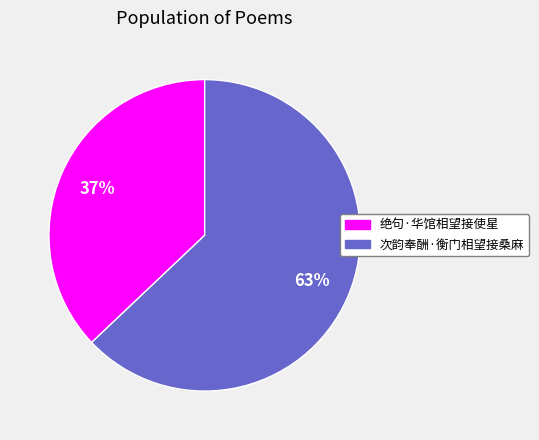

Is there a majority slice in this chart?

Yes